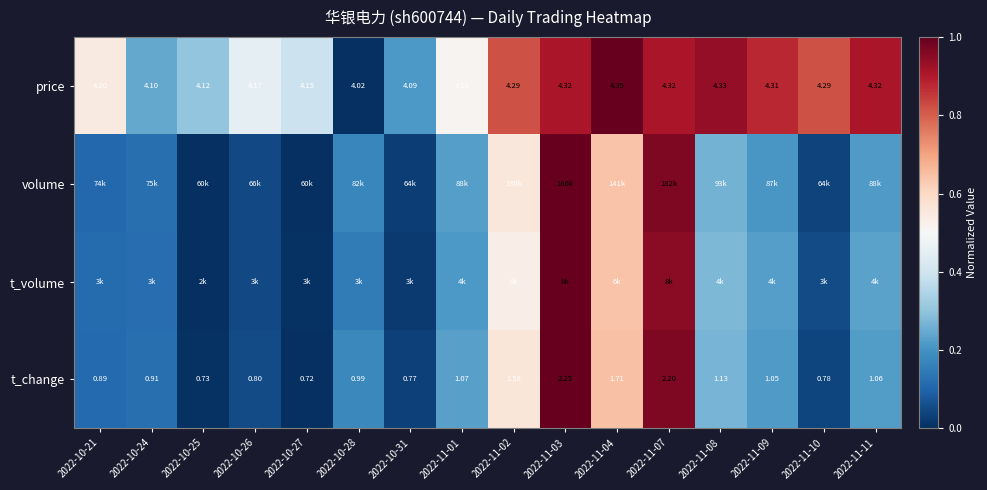

What is the sum of the t_change values at 2022-11-07 and 2022-11-02?

1.5